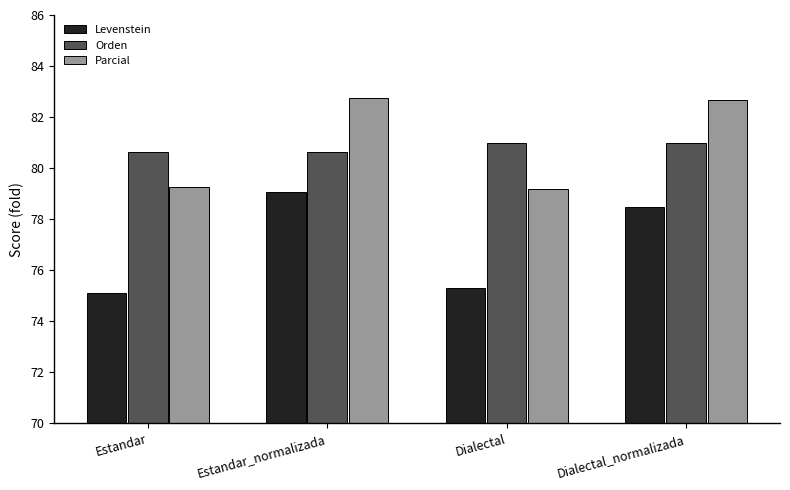

What is the sum of the Levenstein values at Dialectal and Estandar?

150.4